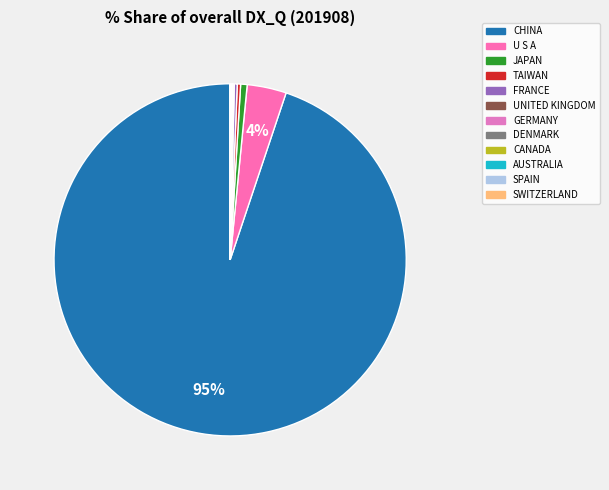

Is it true that U S A is 4% of the pie?

True